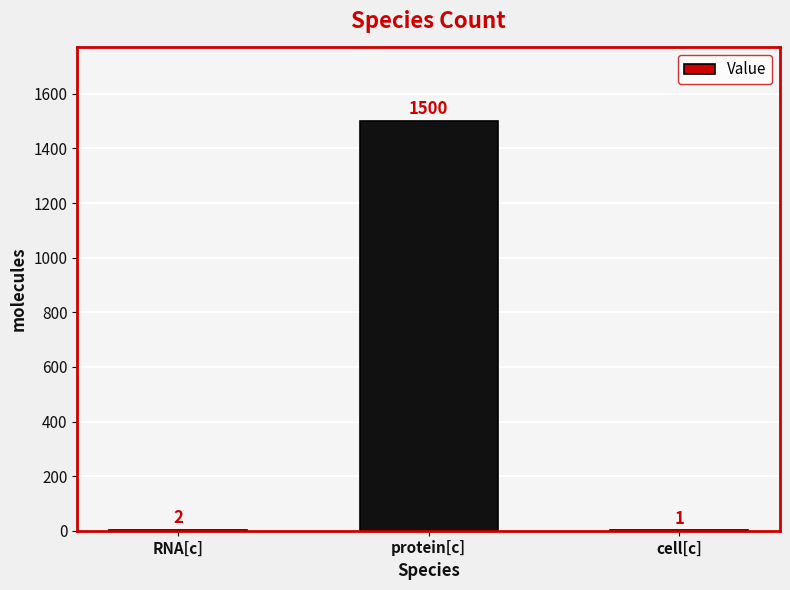

Read the value at protein[c].

1500